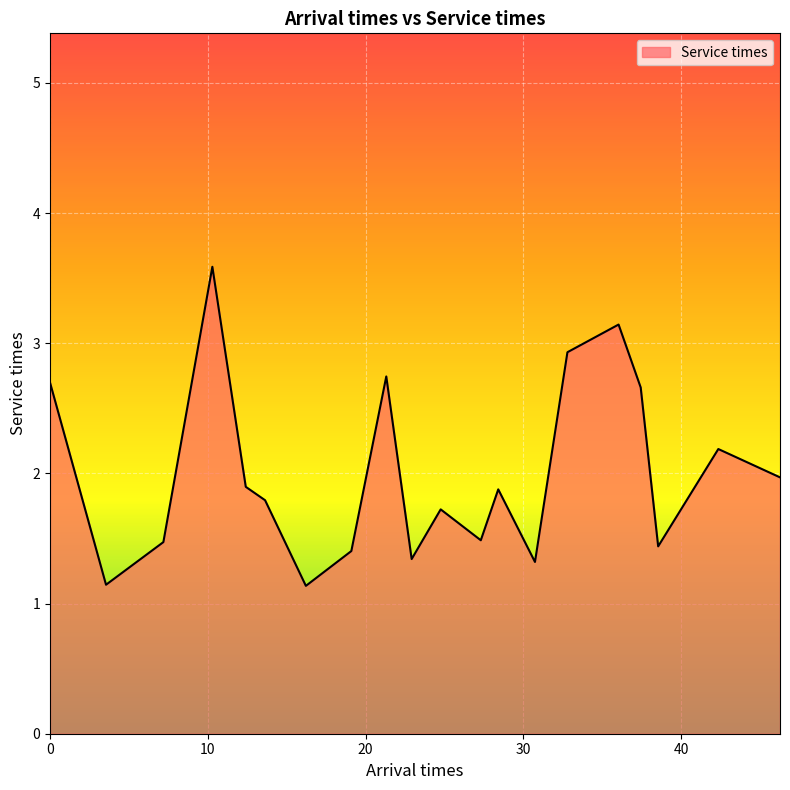

What is the greatest value displayed?

3.6